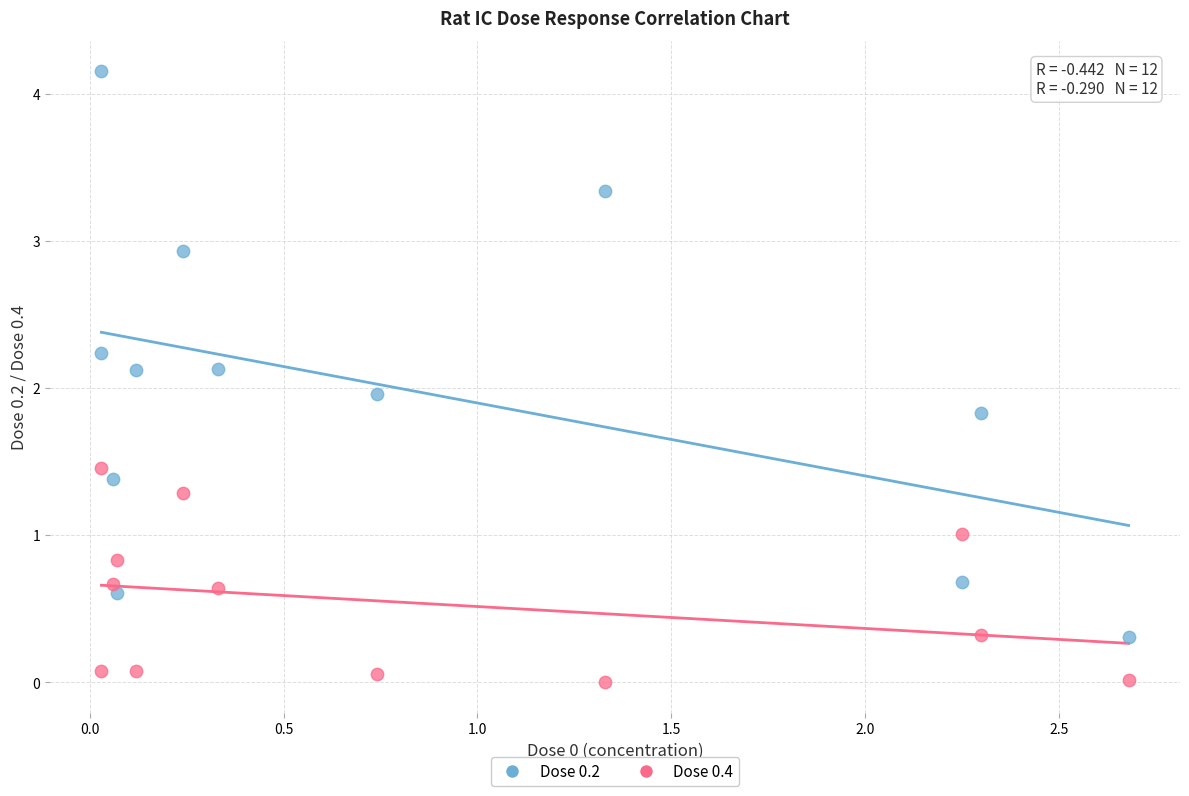

Across all data points, what is the range of X values (max minus min)?

2.6